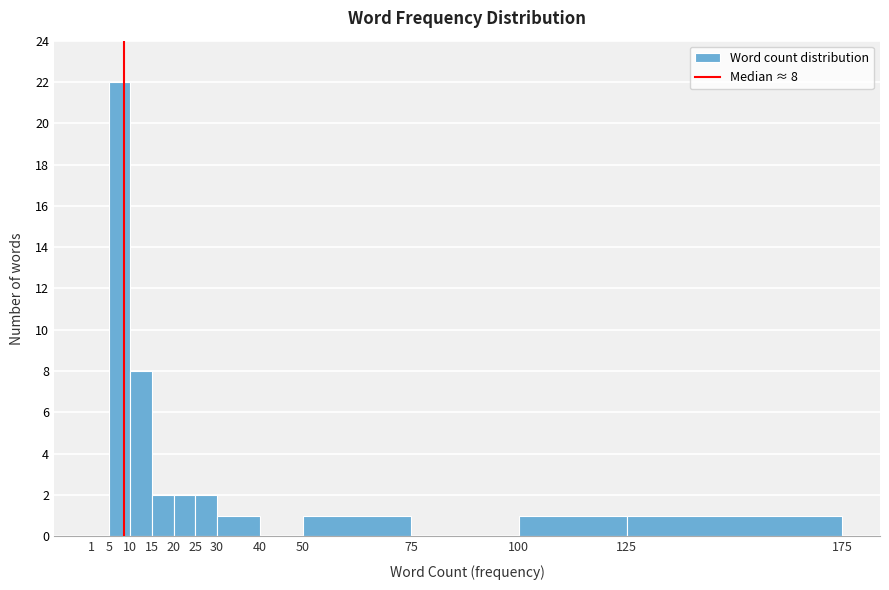

Over which range of the x-axis is the bar tallest?

5 to 10